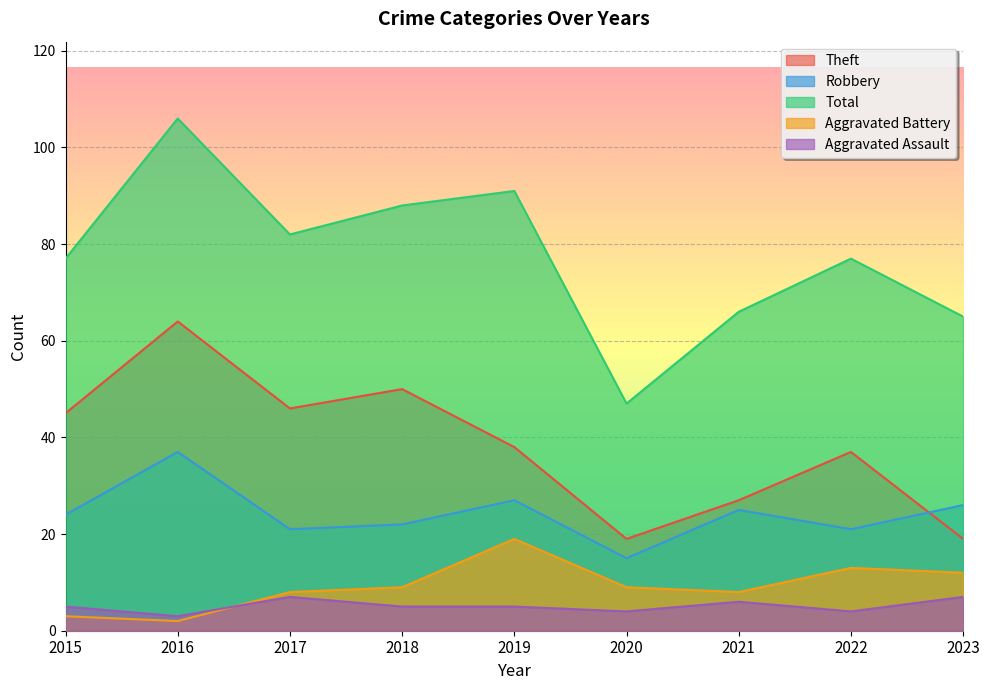

What is the difference between the highest and lowest values at 2019?

86